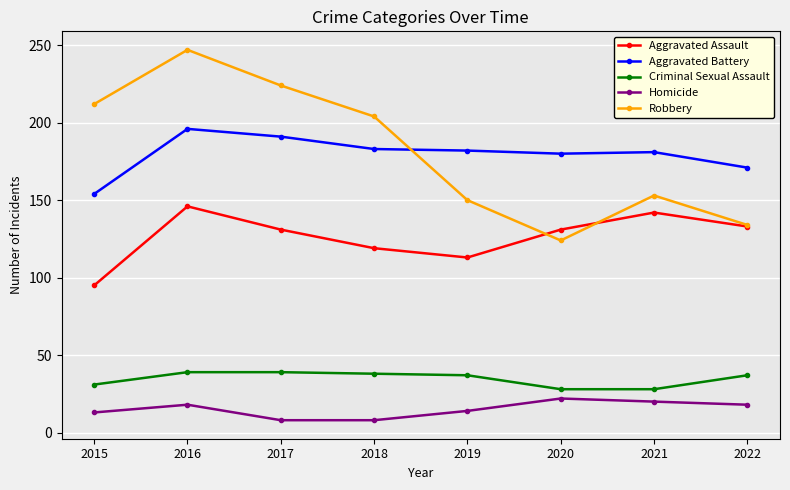

Which category has the highest value in the Aggravated Battery series?

2016